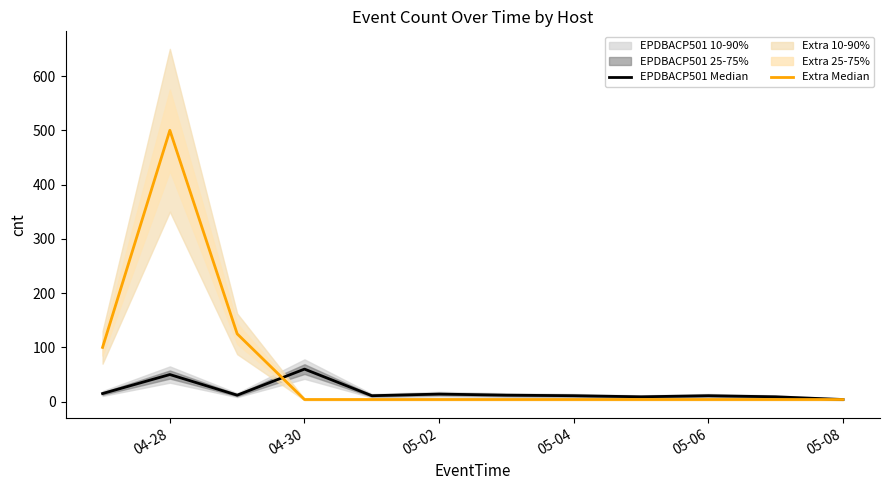

What is the difference between the maximum and minimum values in the Extra Median series?

496